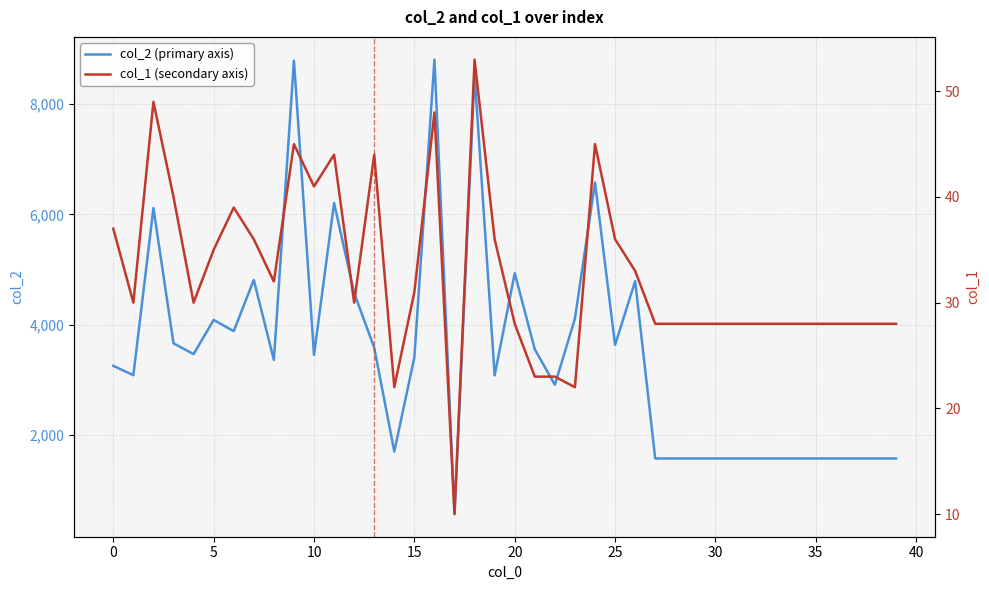

Is this an area chart (filled region under the line)?

No